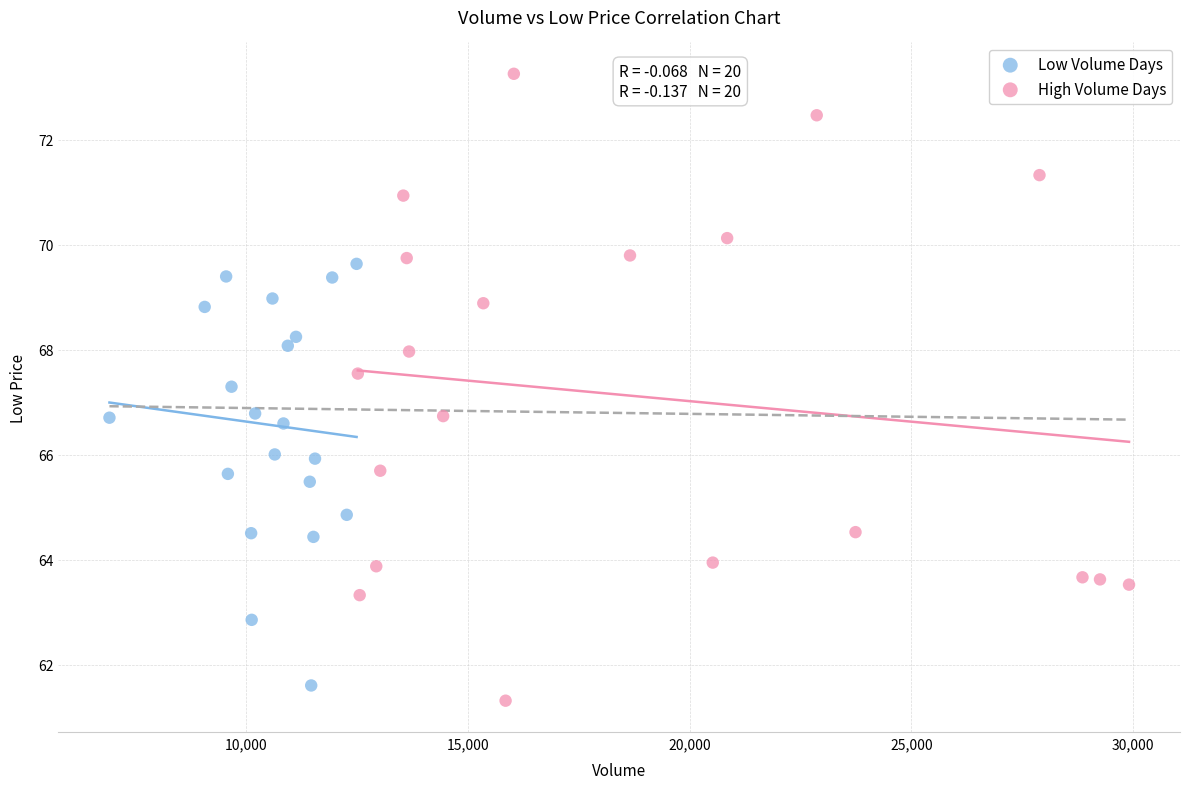

Which series has the largest Y range (max minus min)?

High Volume Days